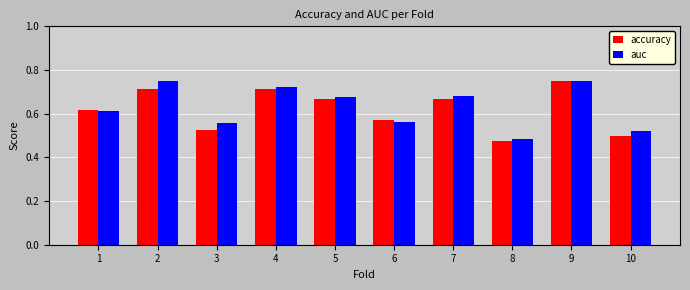

How many bars are there in each group?

2